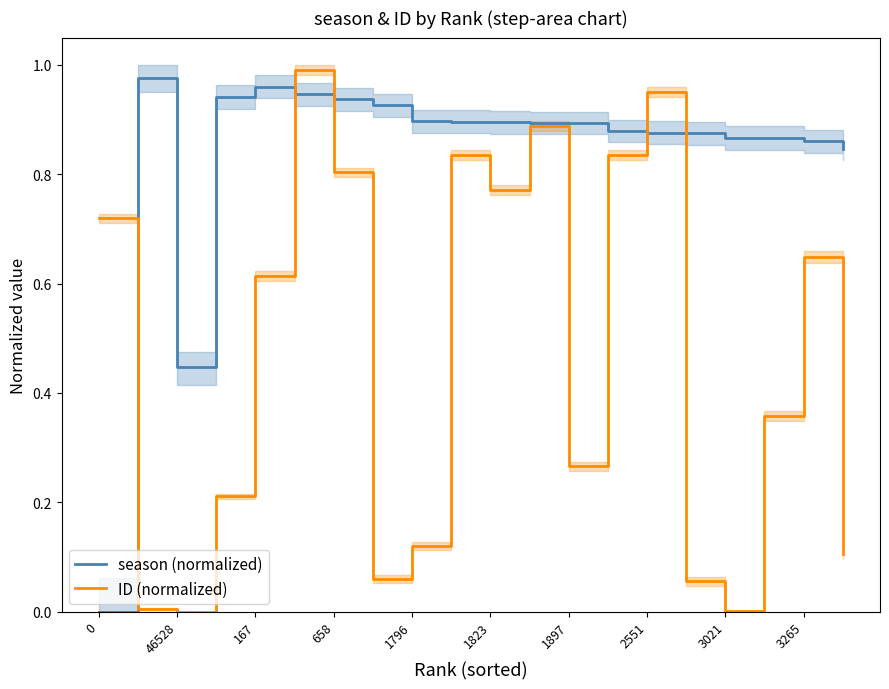

What is the value of the season (normalized) point at the 4th from the left?

0.9